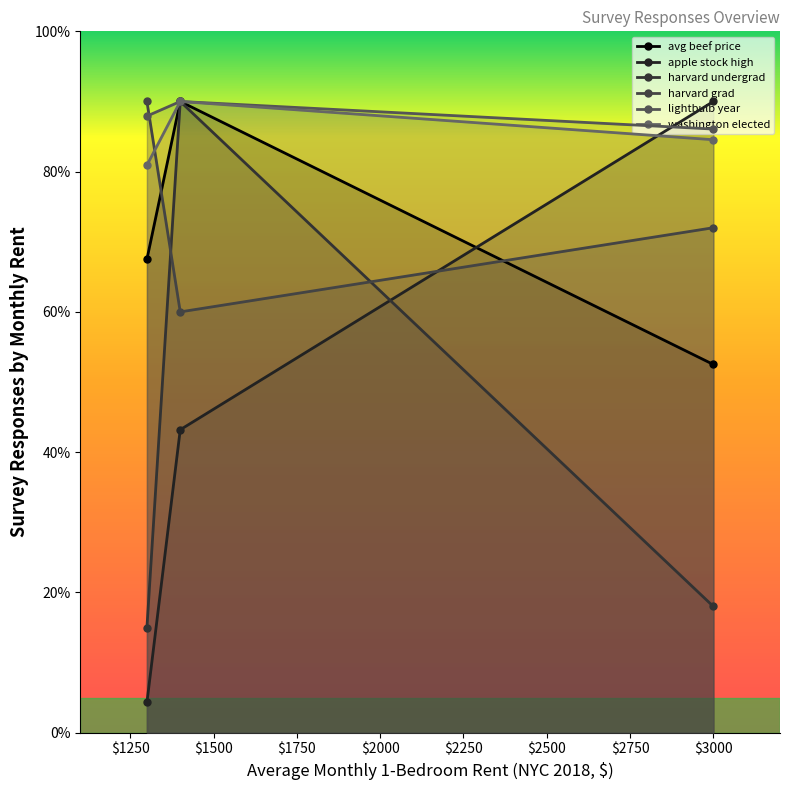

What is the sum of all lightbulb_year values?

222.0